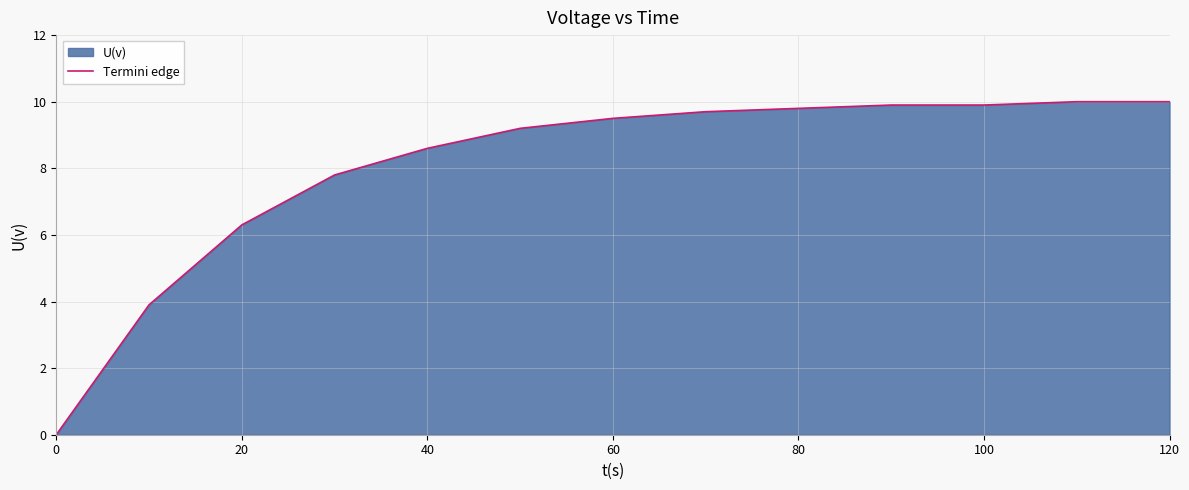

What is the difference between the second highest and second lowest values?

6.1